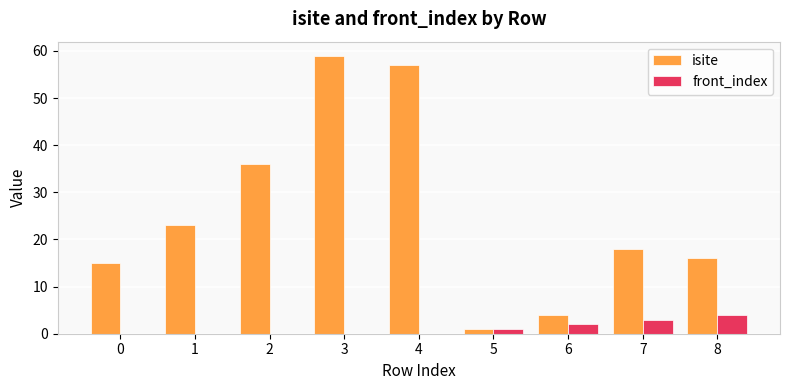

What are all the series names shown in the legend?

isite, front_index